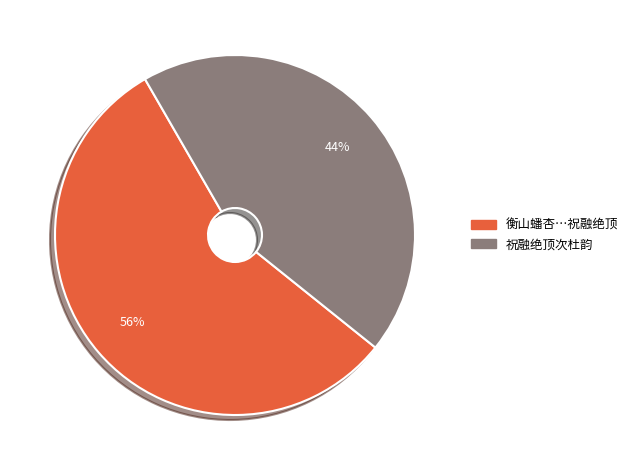

Rank the categories by value from lowest to highest.

祝融绝顶次杜韵, 衡山蟠杏…祝融绝顶